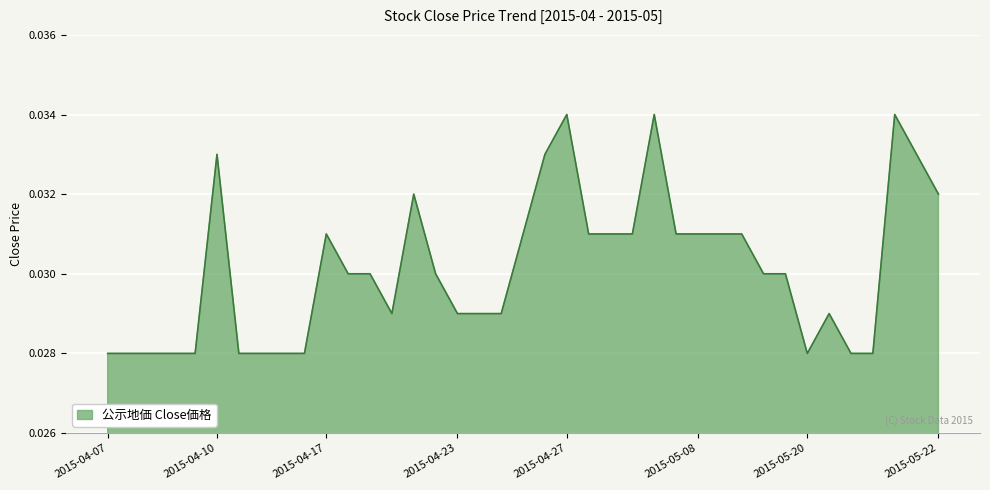

Which category has the lowest value across all series?

2015-04-07